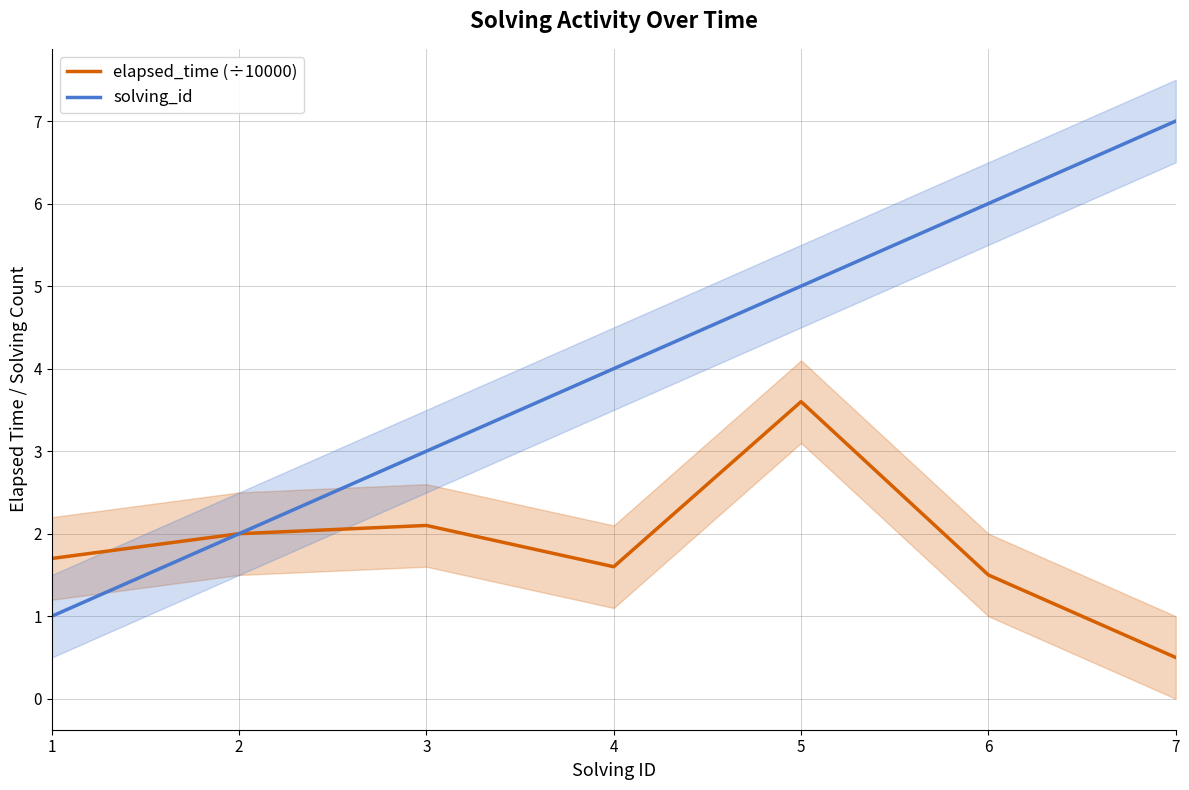

What is the difference between the elapsed_time (÷10000) values at 7 and 3?

1.6